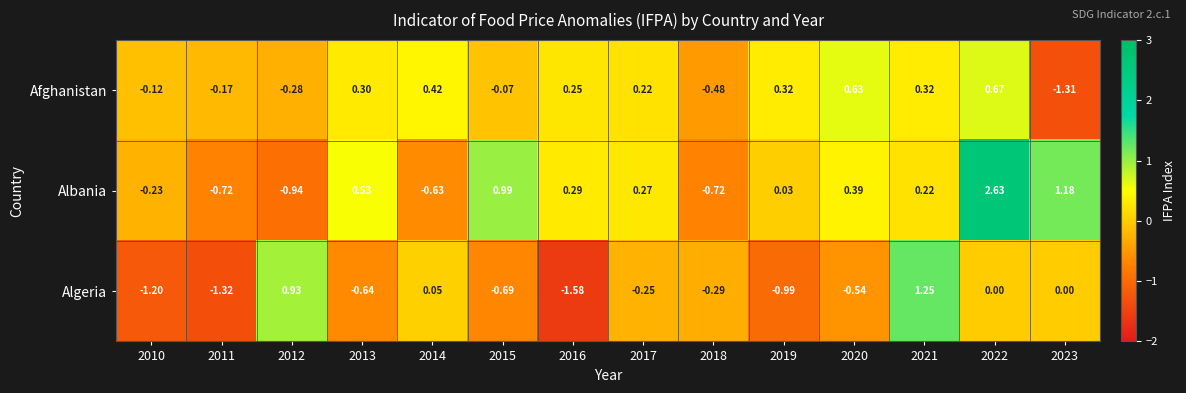

Between 2015 and 2016, which series saw the biggest shift?

Algeria